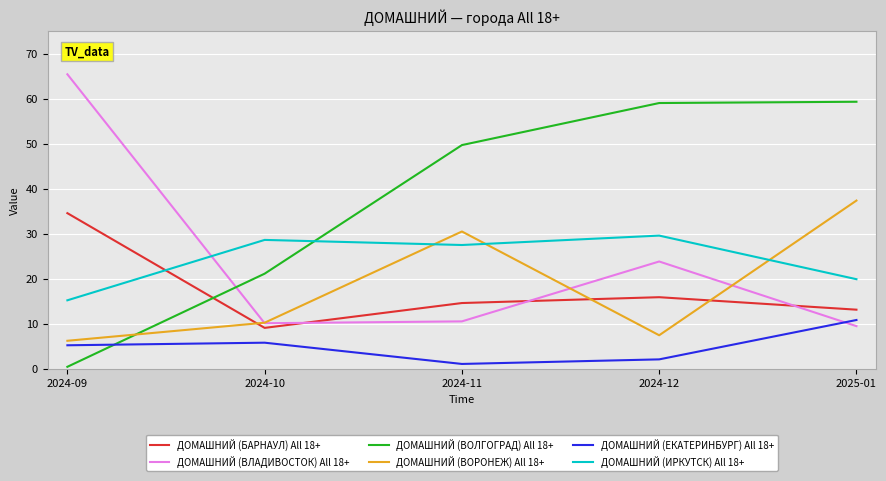

The ДОМАШНИЙ (ИРКУТСК) All 18+ series shows 12.9 at 2024-11. True or false?

False